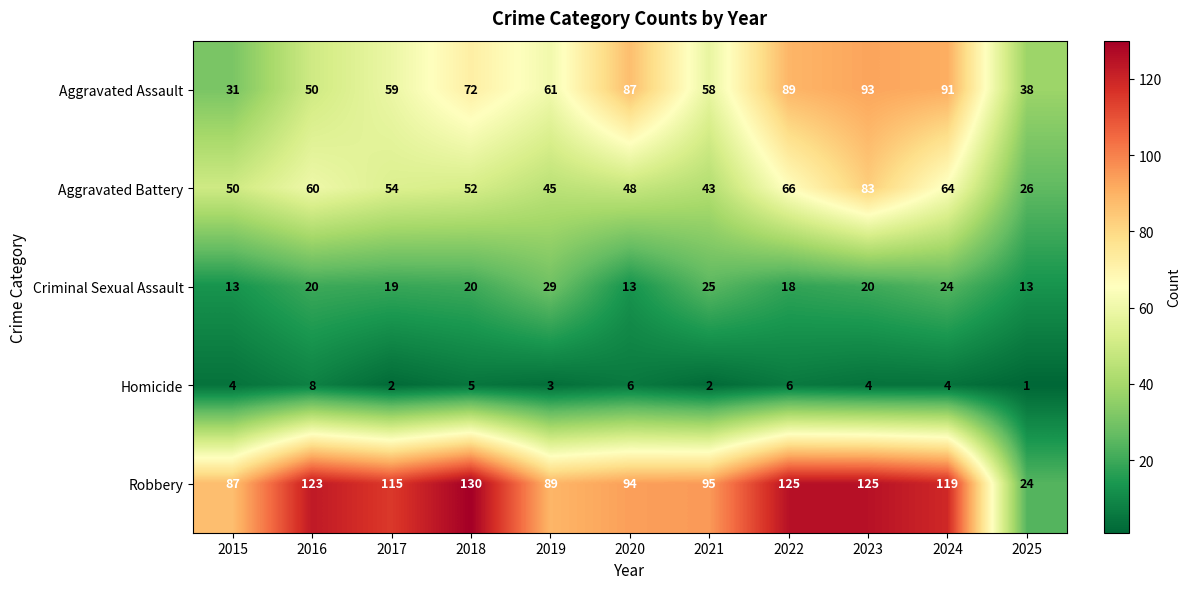

What is the sum of the Aggravated Assault values at 2023 and 2025?

131